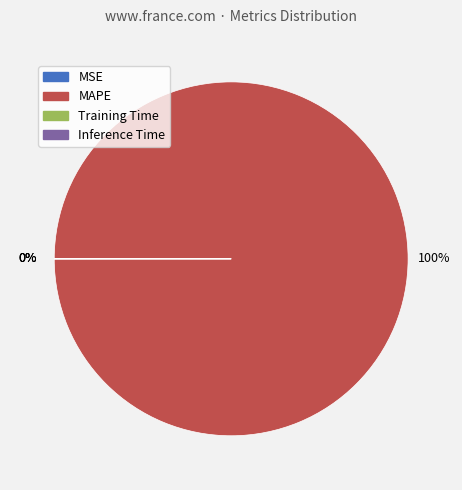

Is it true that MAPE is 92% of the pie?

False